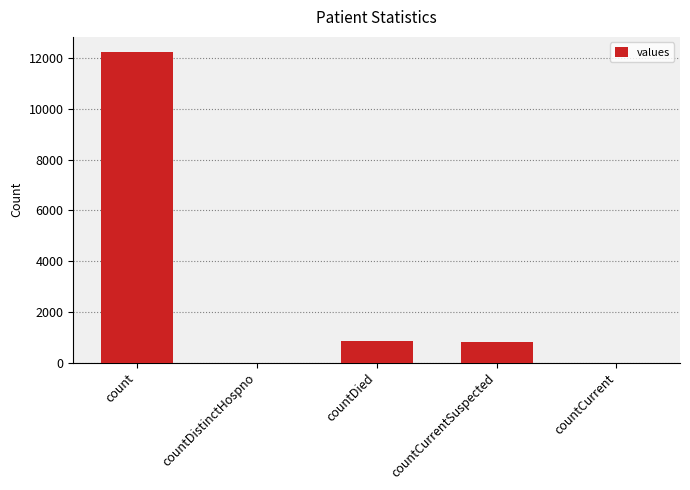

What is the sum of all values?

13897